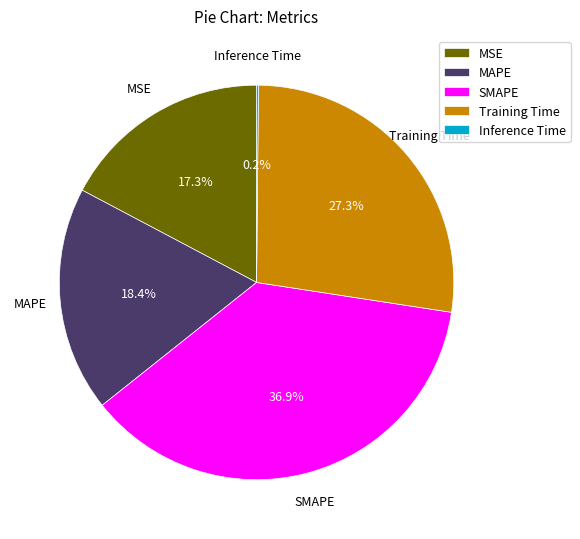

To the nearest percent, what portion does SMAPE represent?

37%